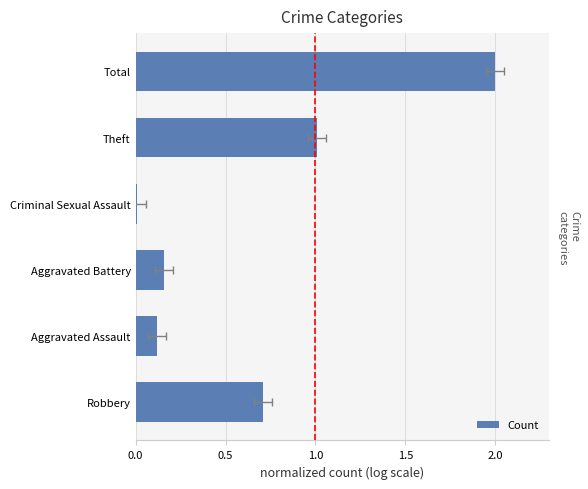

True or false: the data shows 0.2 at Theft.

False